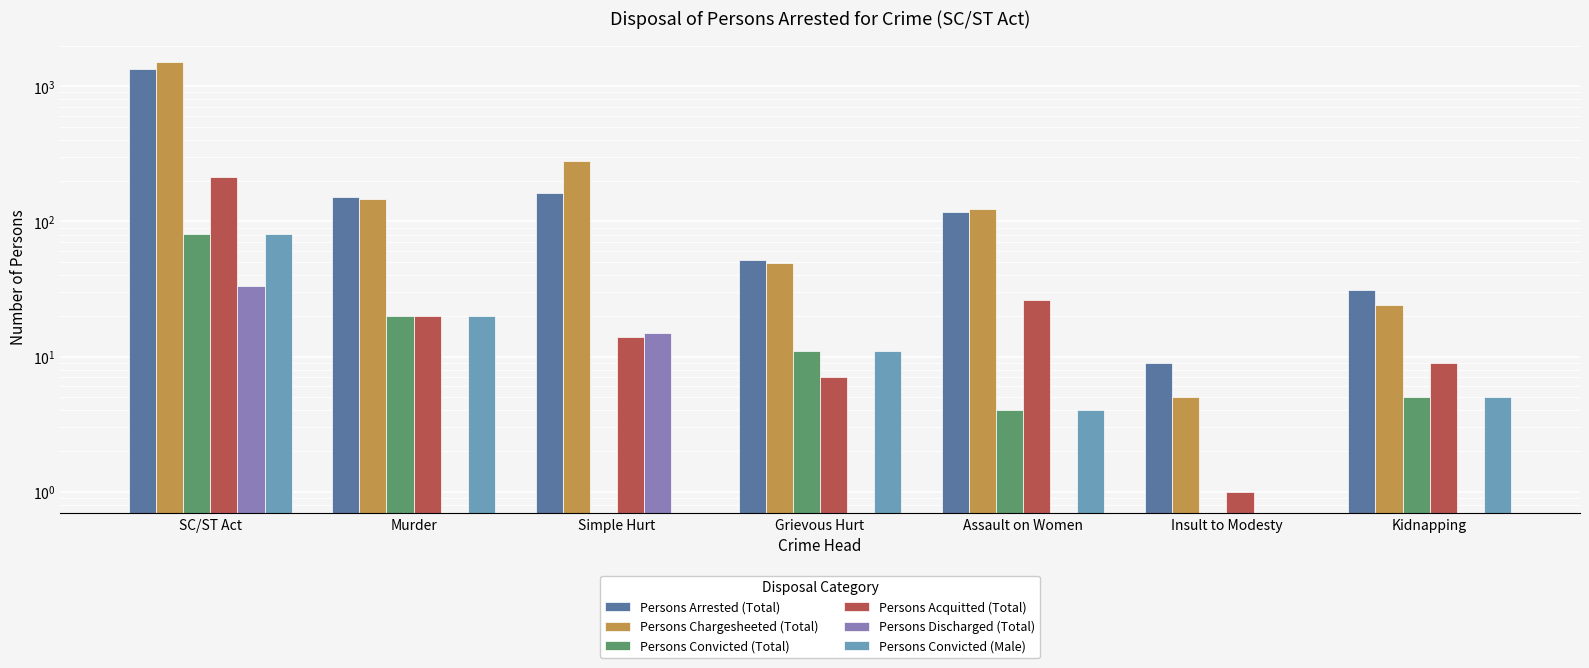

What is the maximum value shown in the chart?

1510